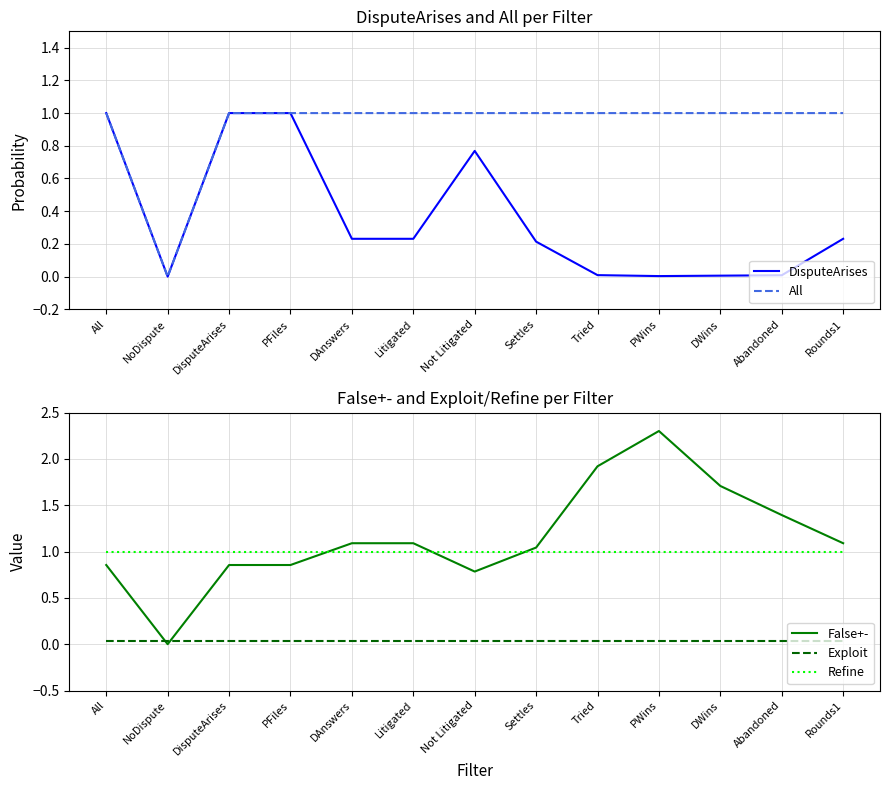

True or false: Exploit has a value of 0.0 at Litigated.

True